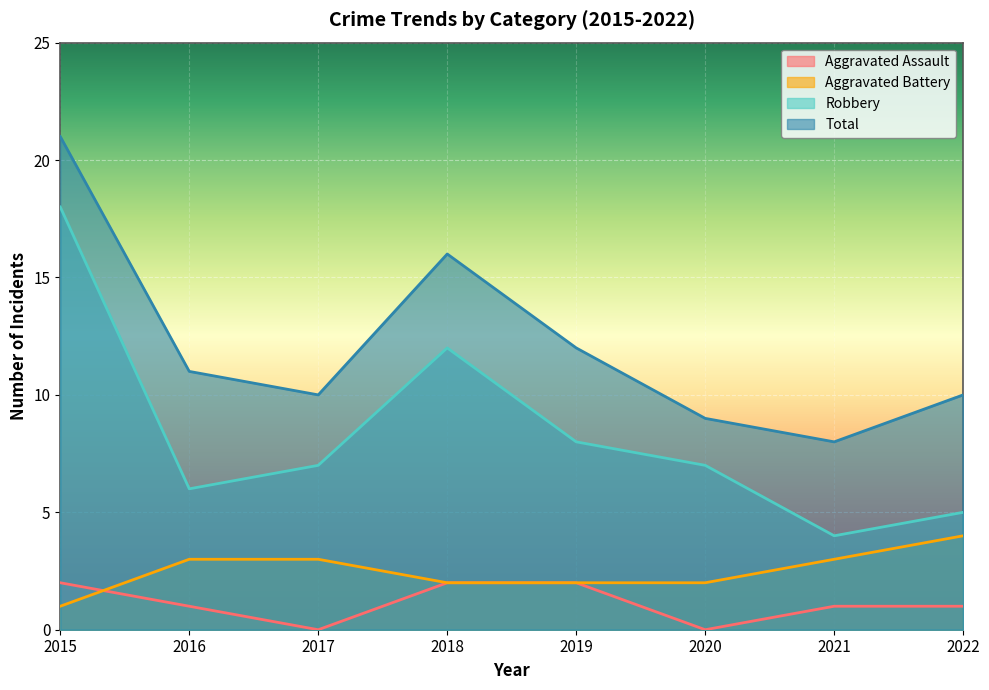

The Total series shows 5 at 2020. True or false?

False